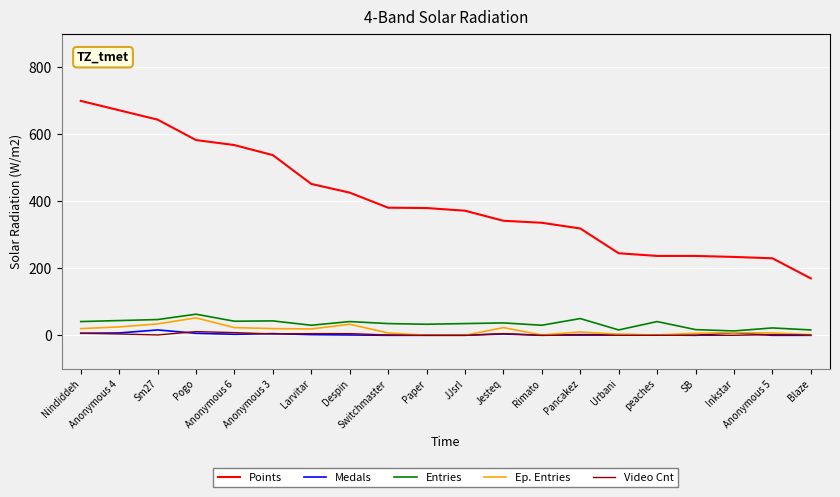

Which series has the largest total across all categories?

Points